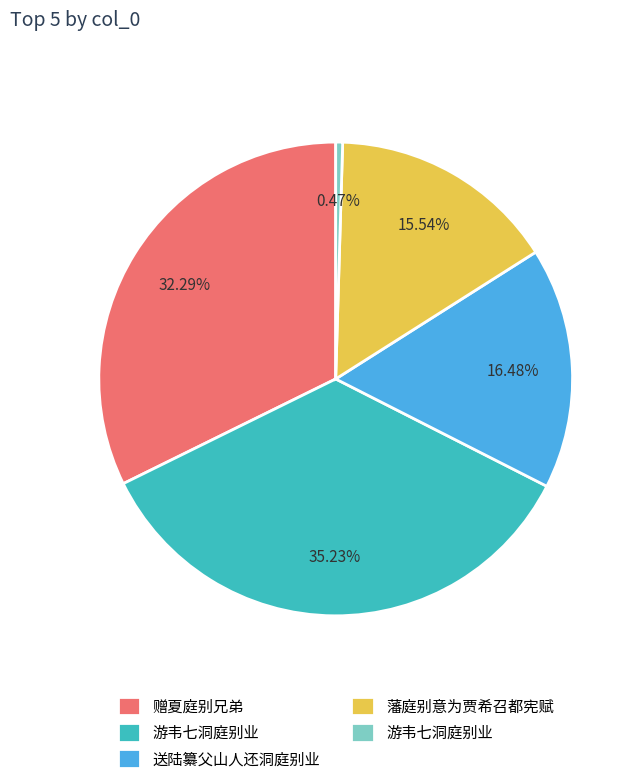

Does any single category account for the majority?

No